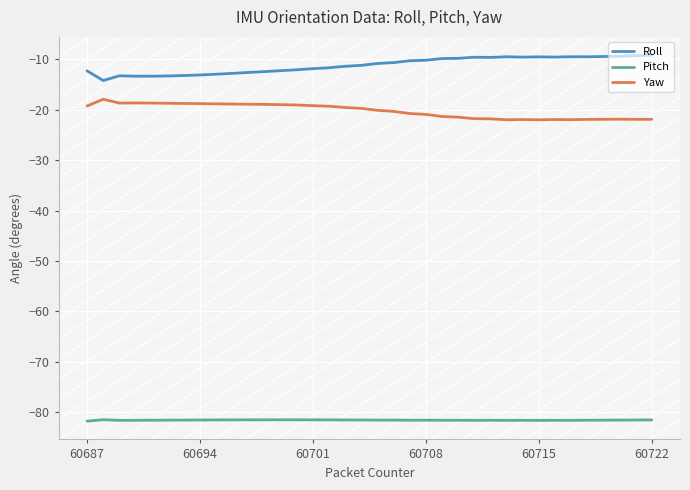

What is the sum of all Roll values?

-402.9